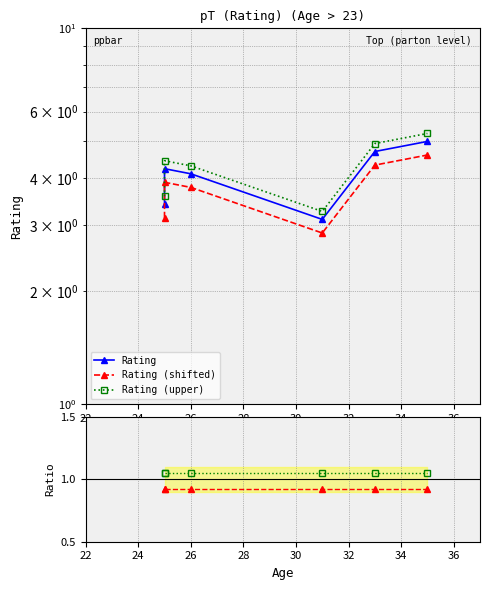

What is the maximum value shown in the chart?

5.2